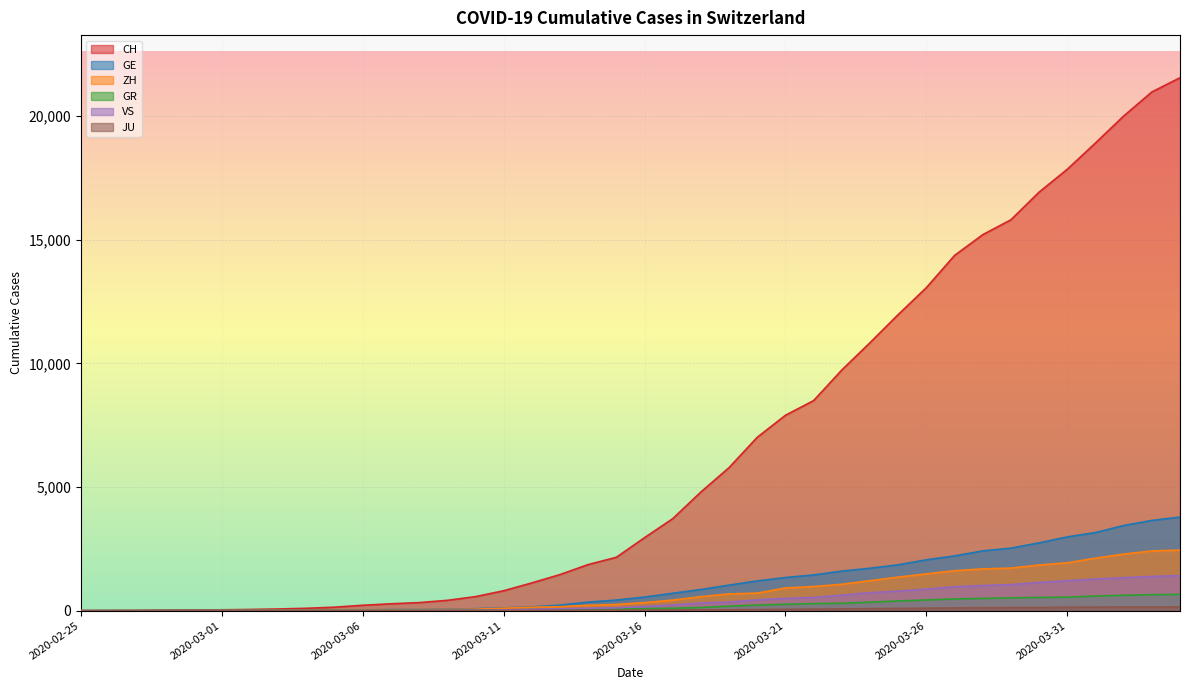

True or false: ZH has more than 2 points higher than both neighbors.

False